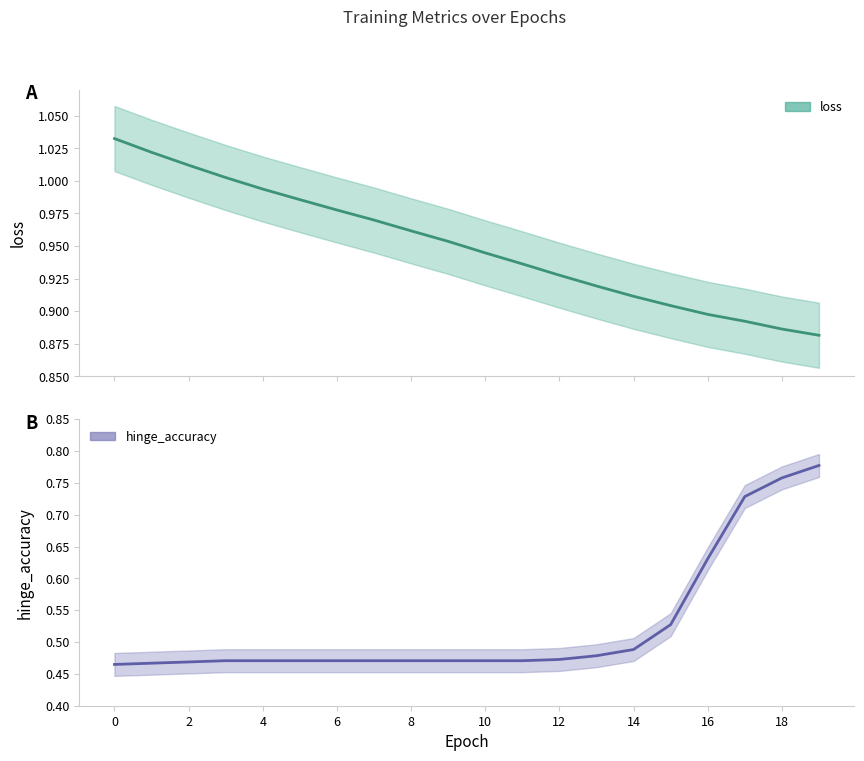

What is the label of the 20th point from the left?

19